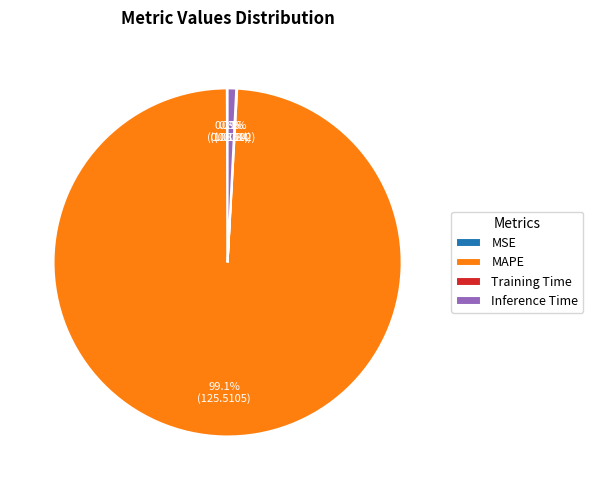

Does MAPE represent more than half of the total?

Yes